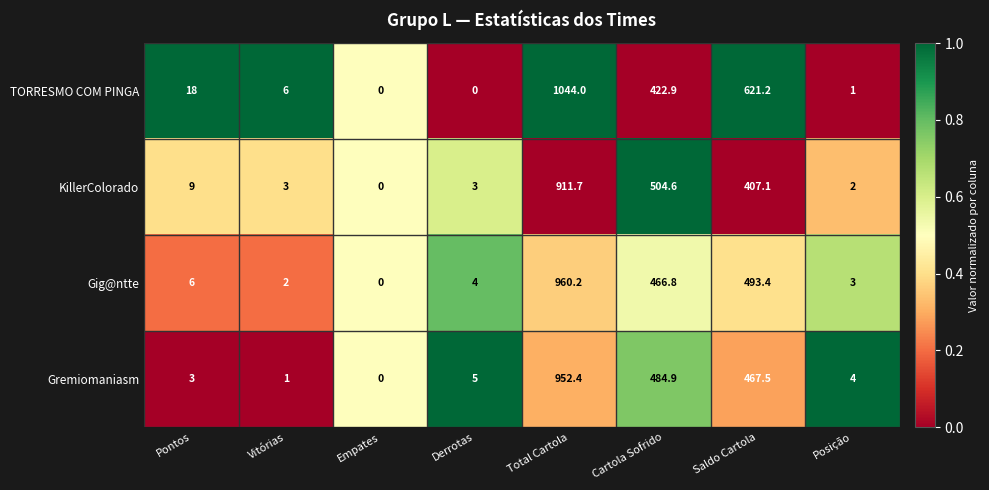

What is the difference between the highest and lowest values at Total Cartola?

132.3